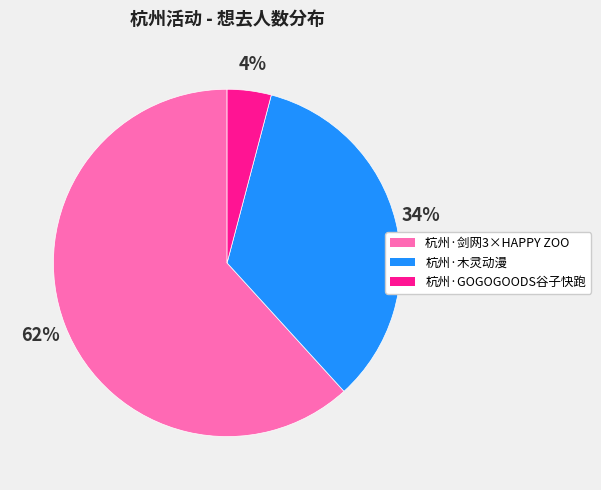

Rank the categories by value from lowest to highest.

杭州·GOGOGOODS谷子快跑, 杭州·木灵动漫, 杭州·剑网3×HAPPY ZOO